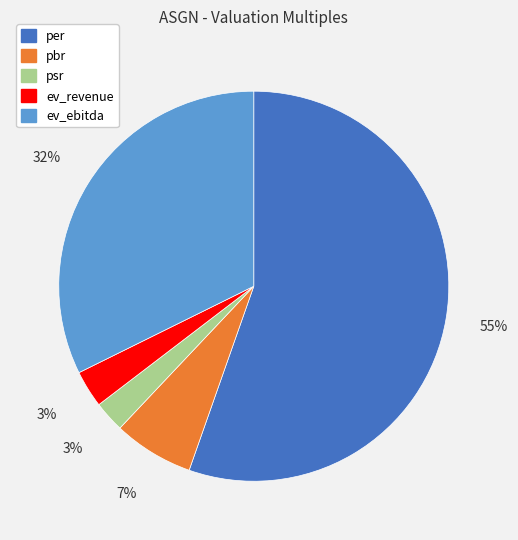

Combined, do ev_ebitda and psr account for over 50%?

No